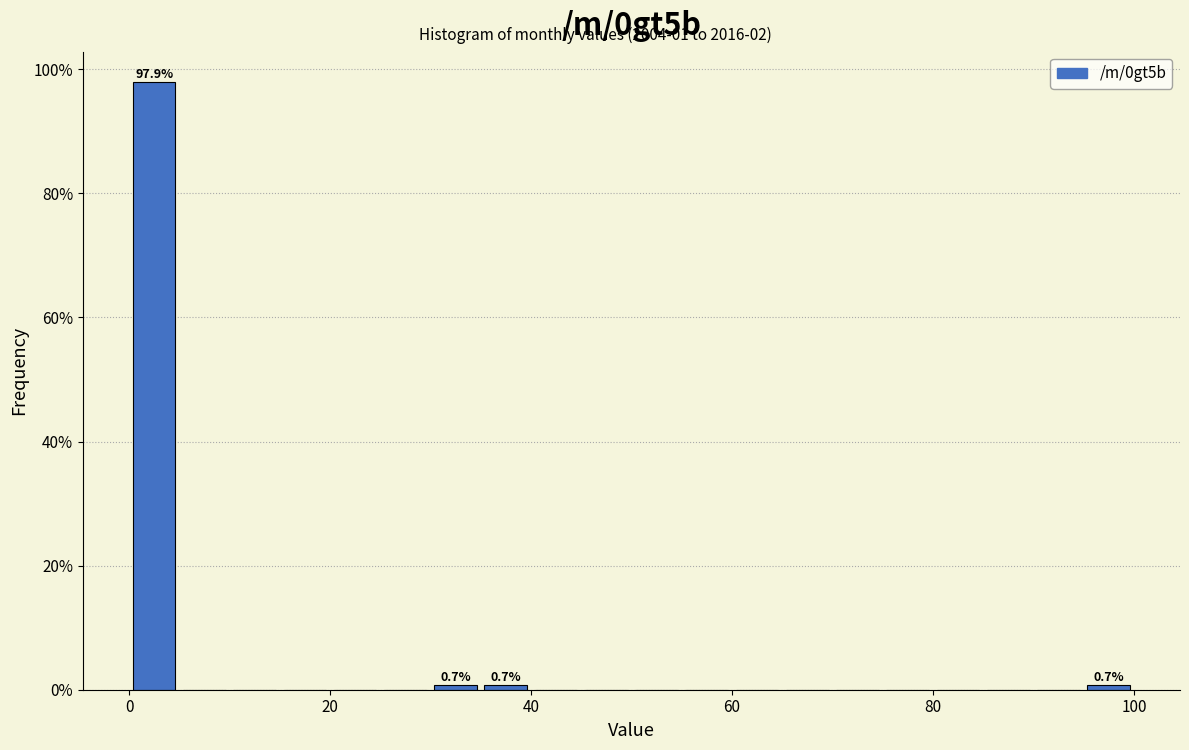

Around what value on the x-axis is the tallest bar? Give the approximate position of its centre, as read against the axis.

2